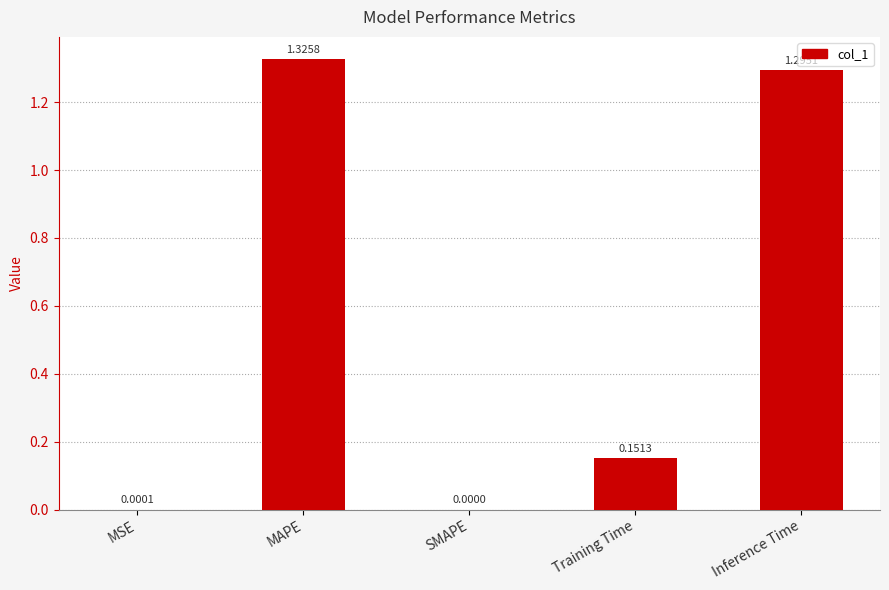

Which category has the highest value across all series?

MAPE